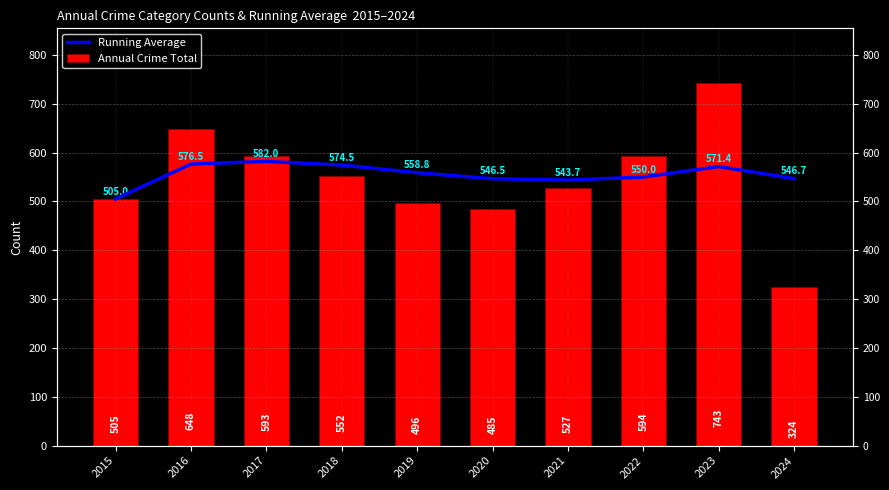

Rank the series by their average value, from lowest to highest.

Annual Crime Total, Running Average